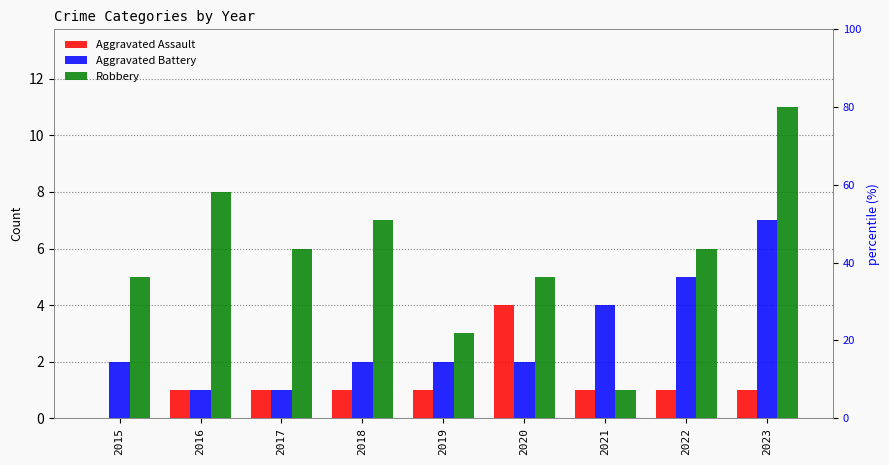

How many bars are there in each group?

3